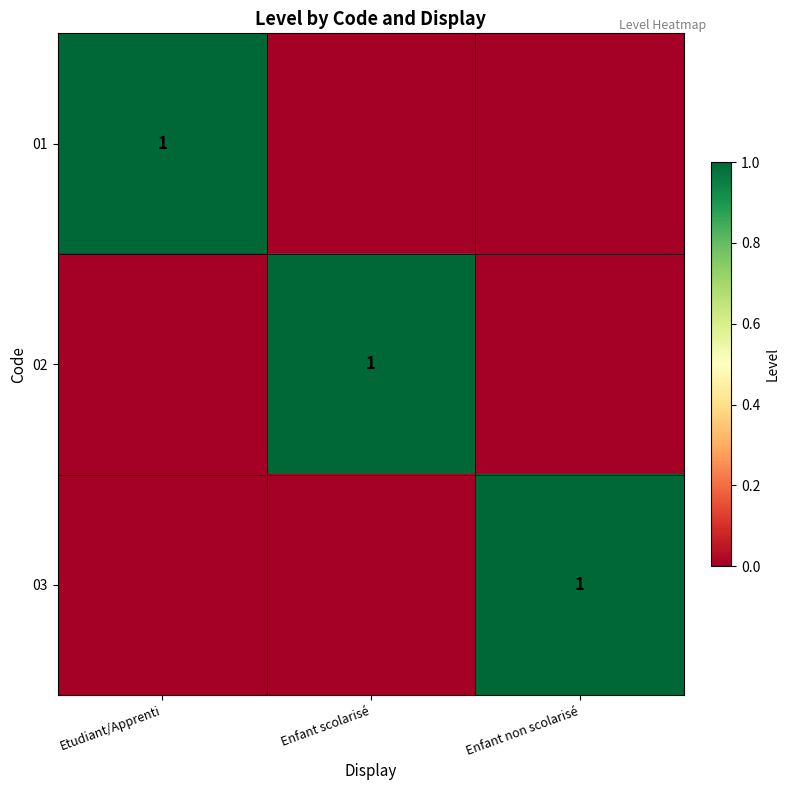

True or false: 03 has a value of 1 at Enfant non scolarisé.

True